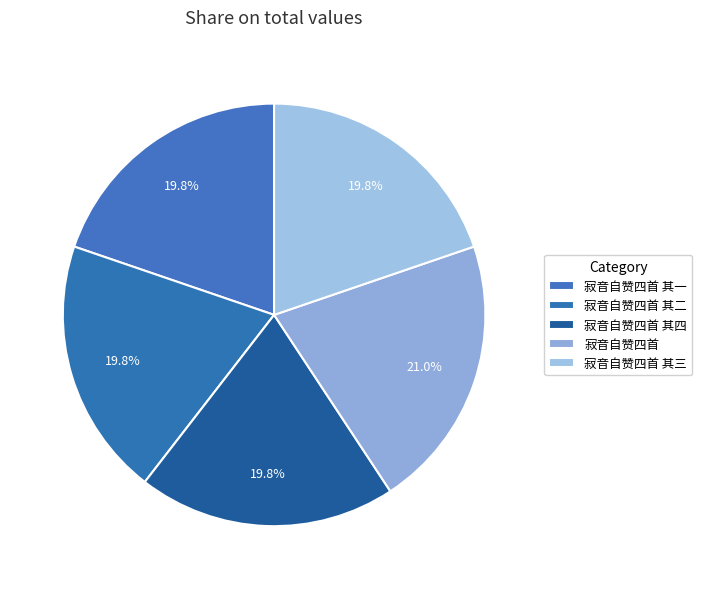

How many segments does this pie chart have?

5